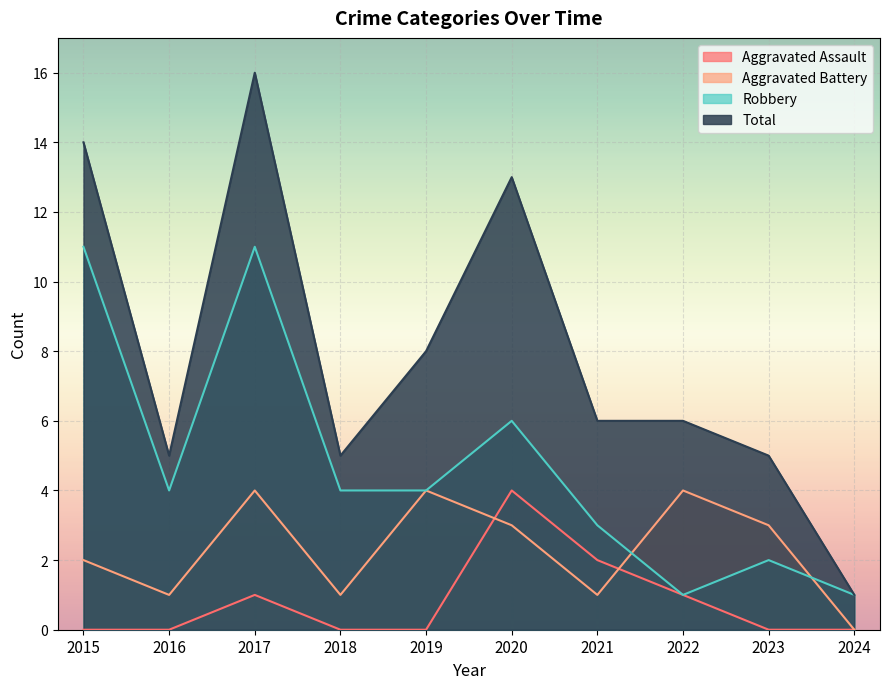

Reading left to right, what are all the values shown in this chart?

Aggravated Assault: 2015=0	2016=0	2017=1	2018=0	2019=0	2020=4	2021=2	2022=1	2023=0	2024=0
Aggravated Battery: 2015=2	2016=1	2017=4	2018=1	2019=4	2020=3	2021=1	2022=4	2023=3	2024=0
Robbery: 2015=11	2016=4	2017=11	2018=4	2019=4	2020=6	2021=3	2022=1	2023=2	2024=1
Total: 2015=14	2016=5	2017=16	2018=5	2019=8	2020=13	2021=6	2022=6	2023=5	2024=1